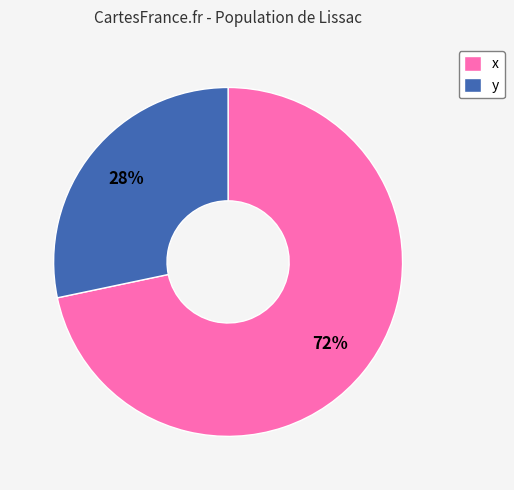

How many segments does this pie chart have?

2